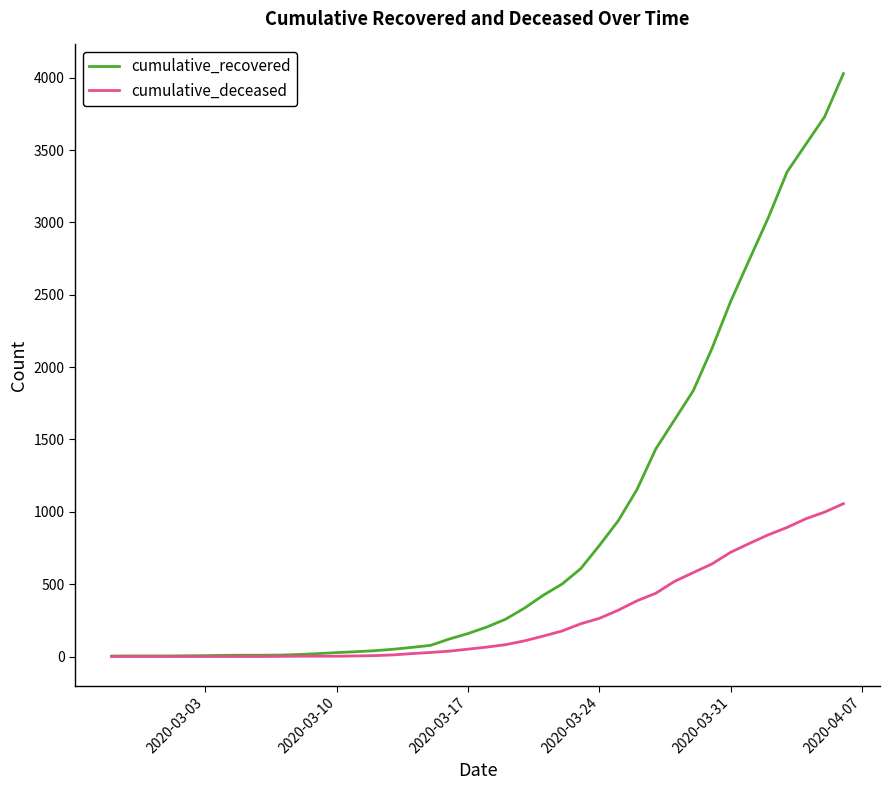

Which series has the largest range (max minus min)?

cumulative_recovered